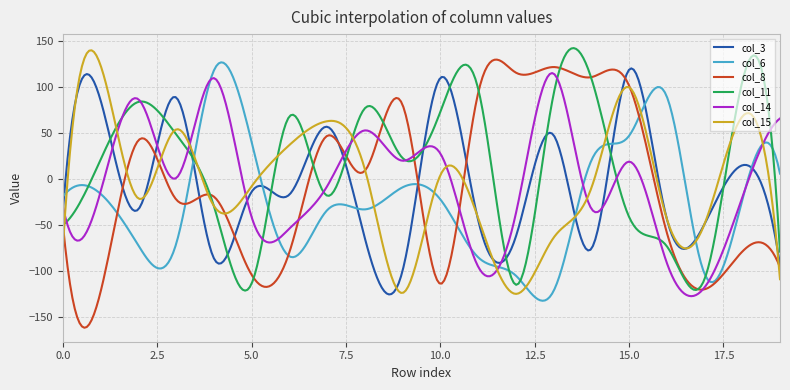

What are all the series names shown in the legend?

col_3, col_6, col_8, col_11, col_14, col_15